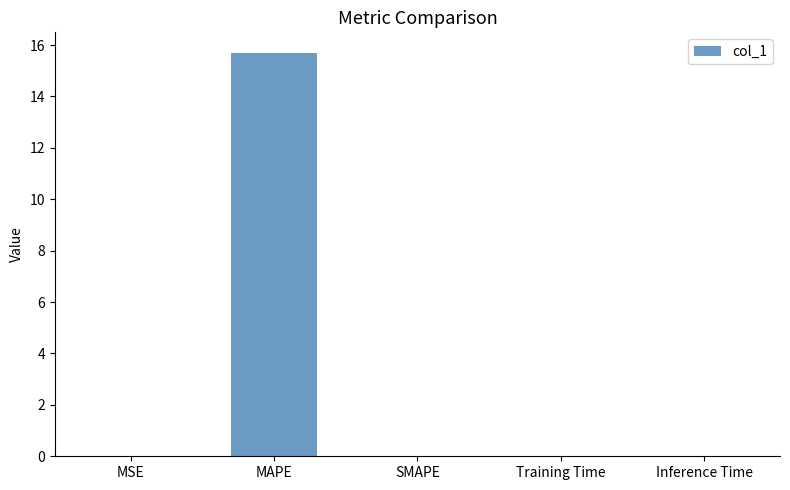

The chart shows a value of 0.0 at SMAPE. True or false?

True